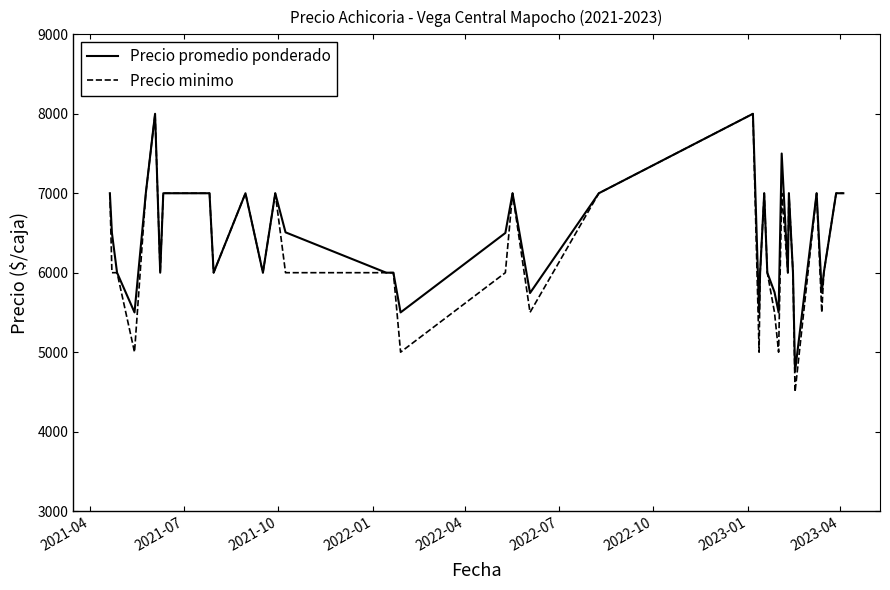

What is the smallest value displayed?

4500